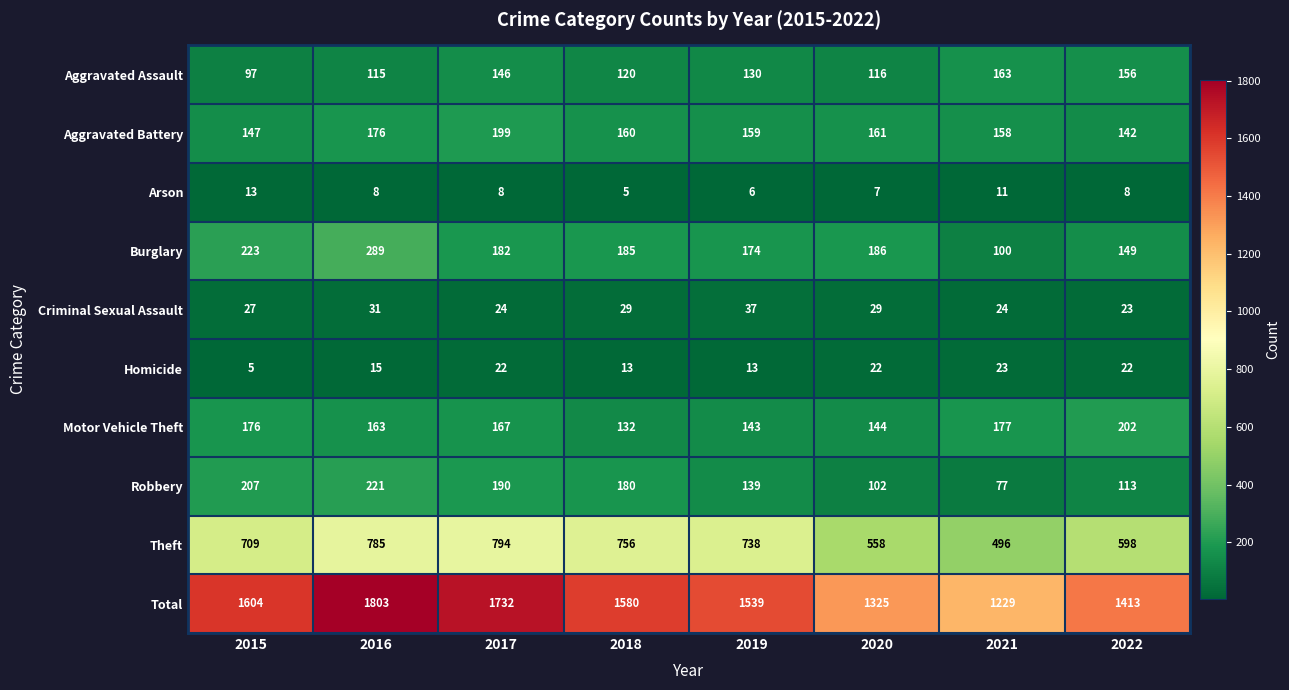

What is the maximum value for Motor Vehicle Theft?

202